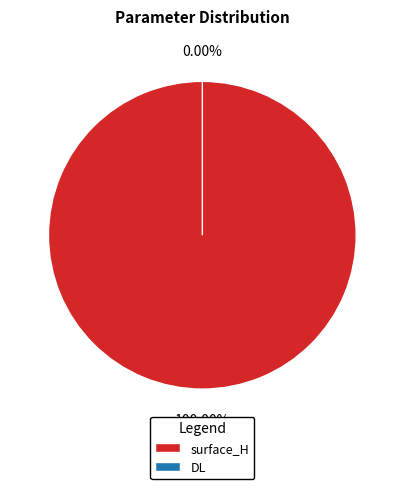

Which category accounts for the majority?

surface_H